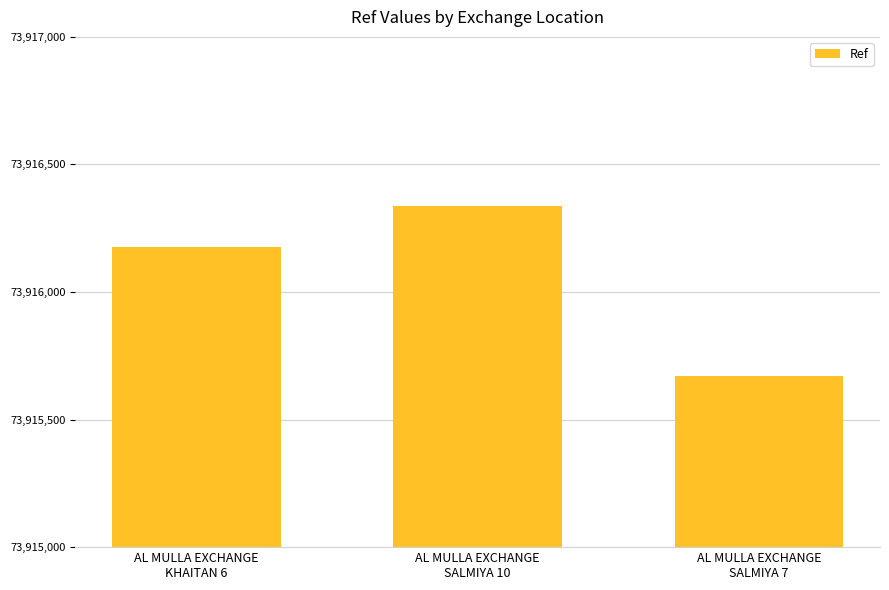

How many values are below 73916176?

1